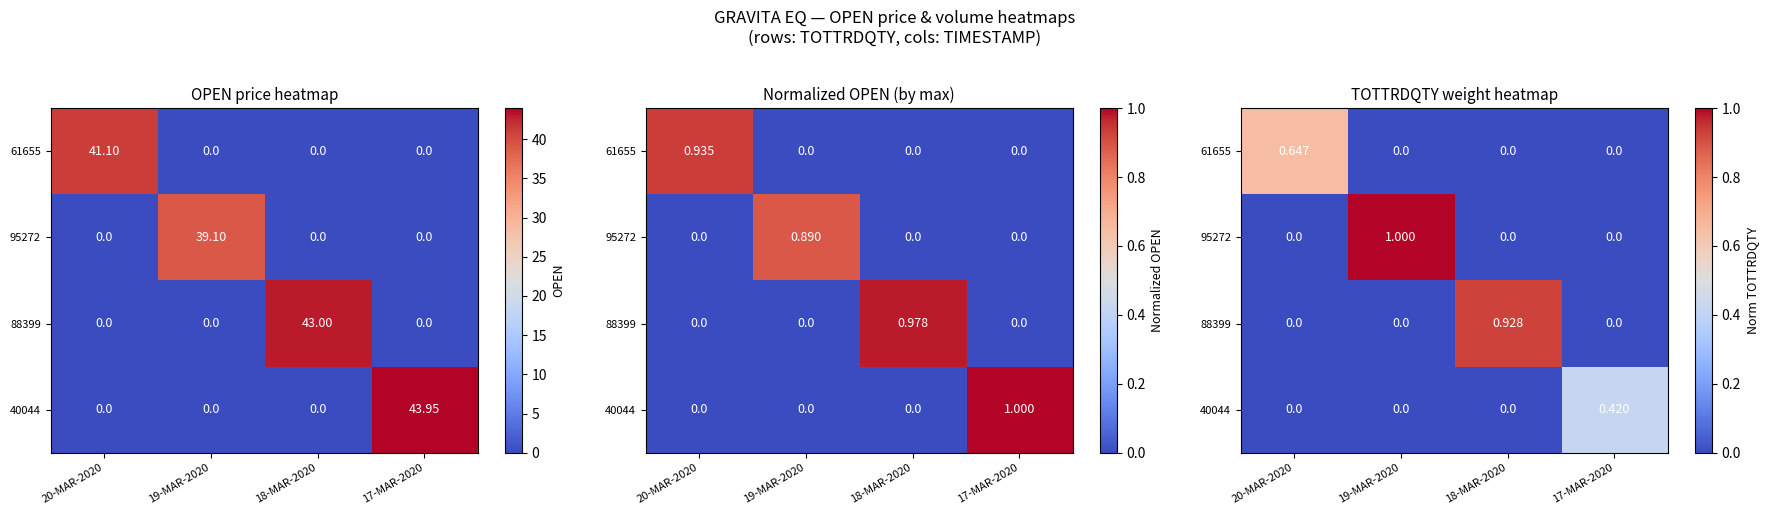

Which label corresponds to the smallest value in the chart?

19-MAR-2020